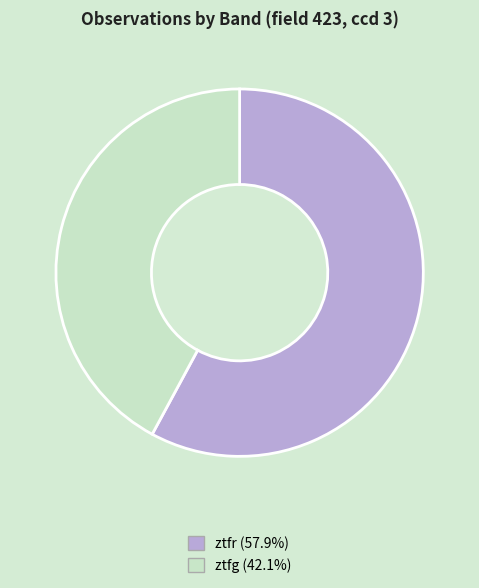

How many segments does this pie chart have?

2